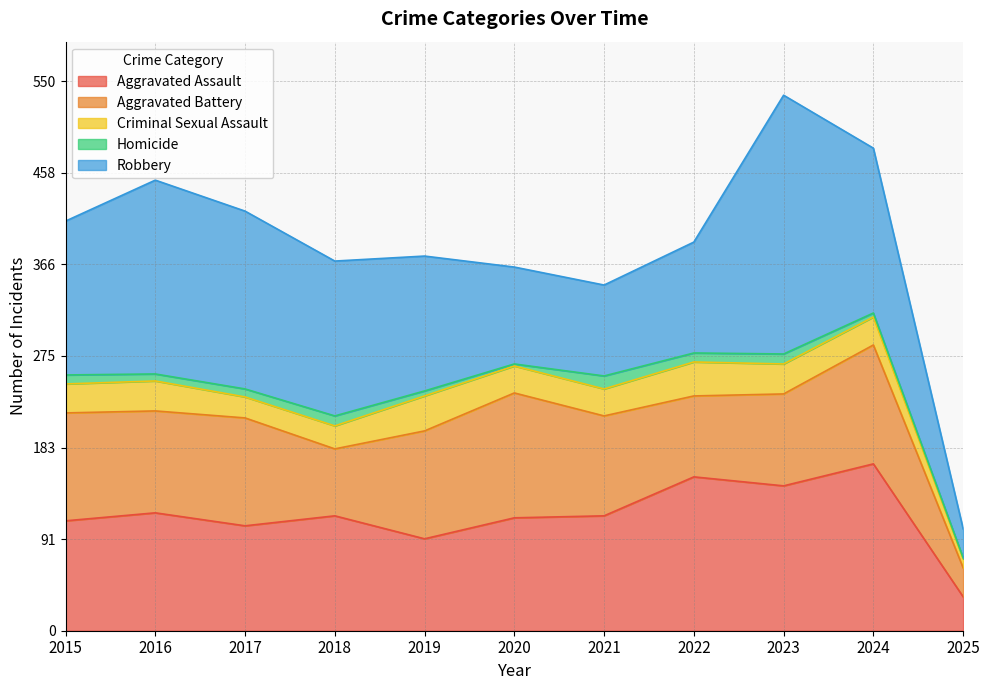

Reading right to left, extract all data points from this chart.

Aggravated Assault: 2025=34	2024=167	2023=145	2022=154	2021=115	2020=113	2019=92	2018=115	2017=105	2016=118	2015=110
Aggravated Battery: 2025=29	2024=119	2023=92	2022=81	2021=100	2020=125	2019=108	2018=67	2017=108	2016=102	2015=108
Criminal Sexual Assault: 2025=9	2024=28	2023=30	2022=34	2021=27	2020=27	2019=35	2018=23	2017=21	2016=30	2015=29
Homicide: 2025=1	2024=4	2023=10	2022=9	2021=13	2020=2	2019=5	2018=10	2017=8	2016=7	2015=9
Robbery: 2025=29	2024=165	2023=259	2022=111	2021=91	2020=97	2019=135	2018=155	2017=178	2016=194	2015=154